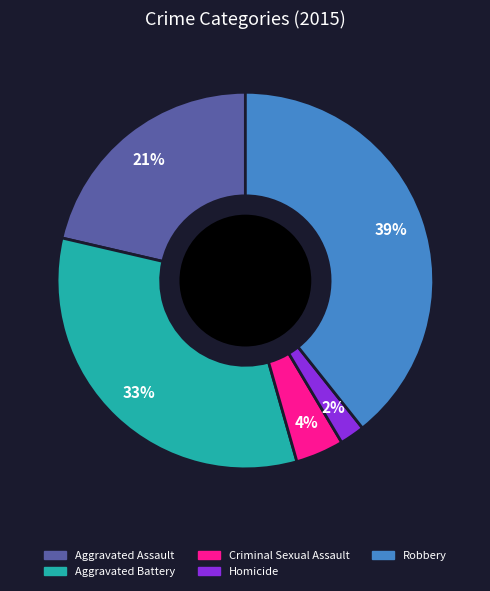

To the nearest percent, what is the average slice percentage?

20%